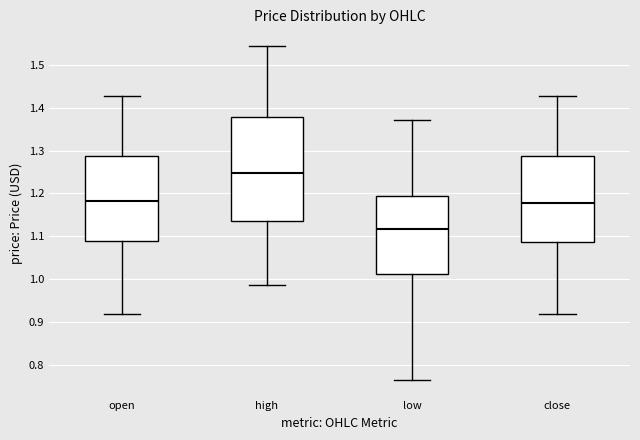

Reading left to right, read every box against the y-axis: the position of its median line, the range the box covers, and the ends of its whiskers. The values are not printed on the chart, so give them approximately, as read against the axis.

open: median 1.18, box 1.09 to 1.29, whiskers 0.92 to 1.43
high: median 1.25, box 1.14 to 1.38, whiskers 0.99 to 1.54
low: median 1.12, box 1.01 to 1.19, whiskers 0.77 to 1.37
close: median 1.18, box 1.09 to 1.29, whiskers 0.92 to 1.43